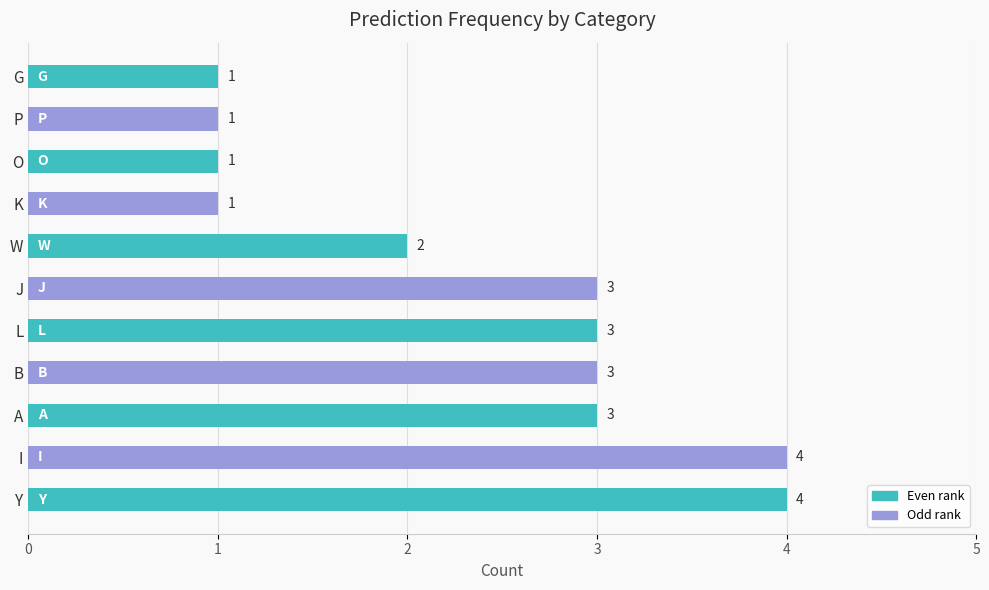

Which has a higher value, Y or B?

Y